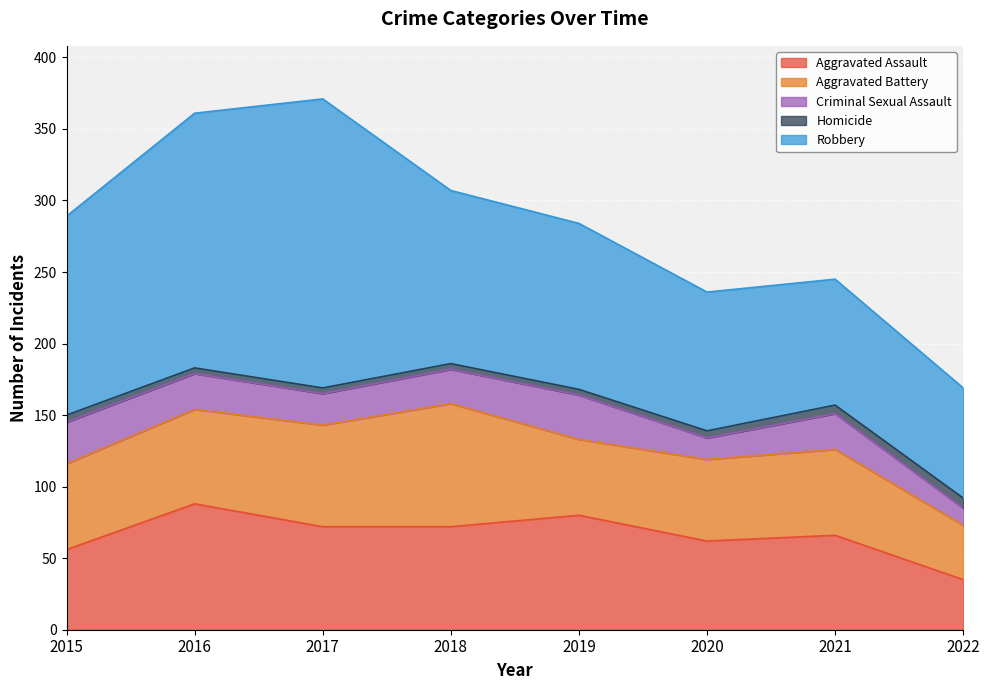

At which category is the sum across all series the highest?

2017